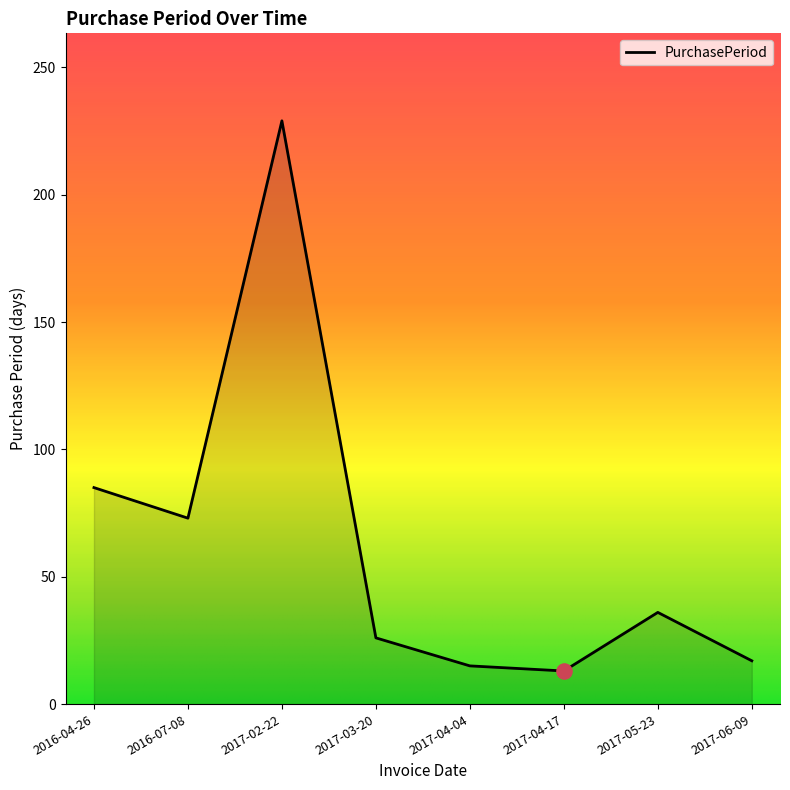

Approximately how many times larger is the value at 2017-03-20 compared to 2017-04-04?

1.7